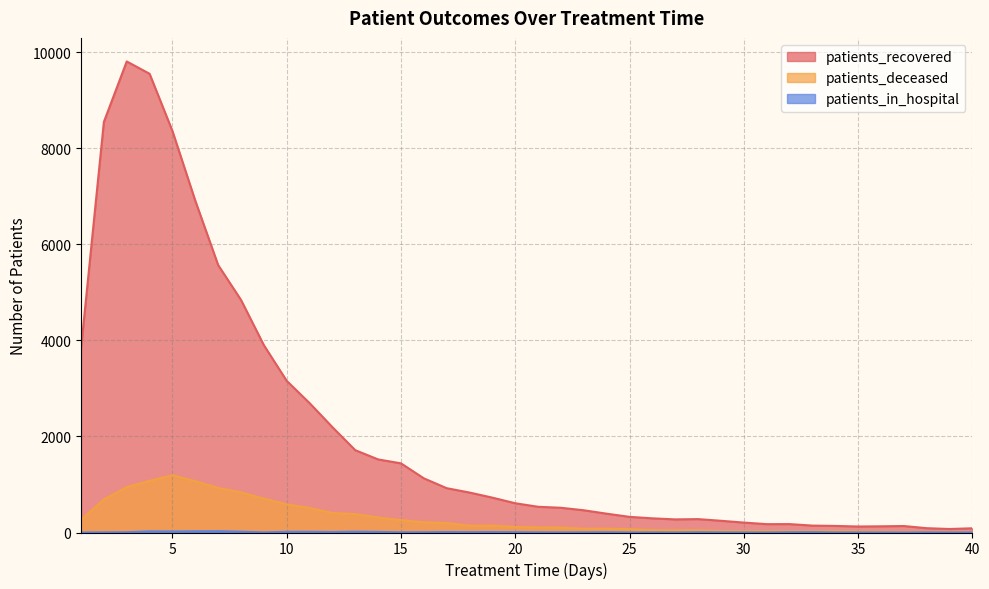

Rank the series by their maximum value, from highest to lowest.

patients_recovered, patients_deceased, patients_in_hospital